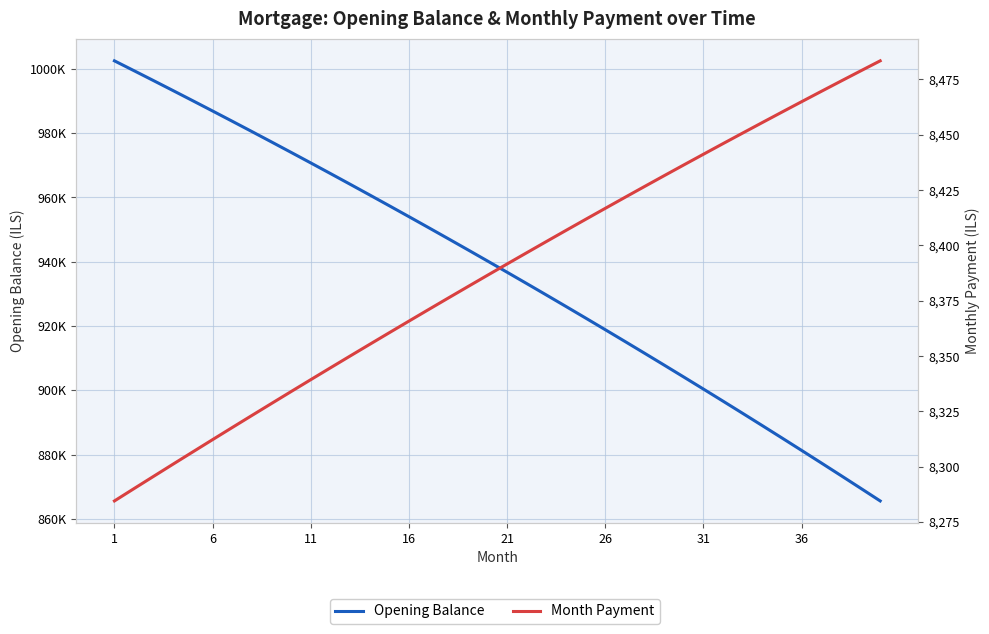

At 31, list the series in order from smallest to largest.

Month Payment, Opening Balance